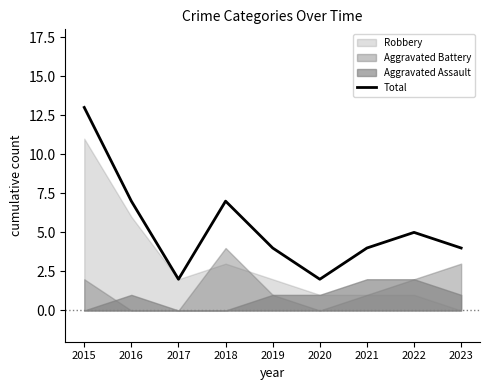

What is the value of the 5th point from the left?

4